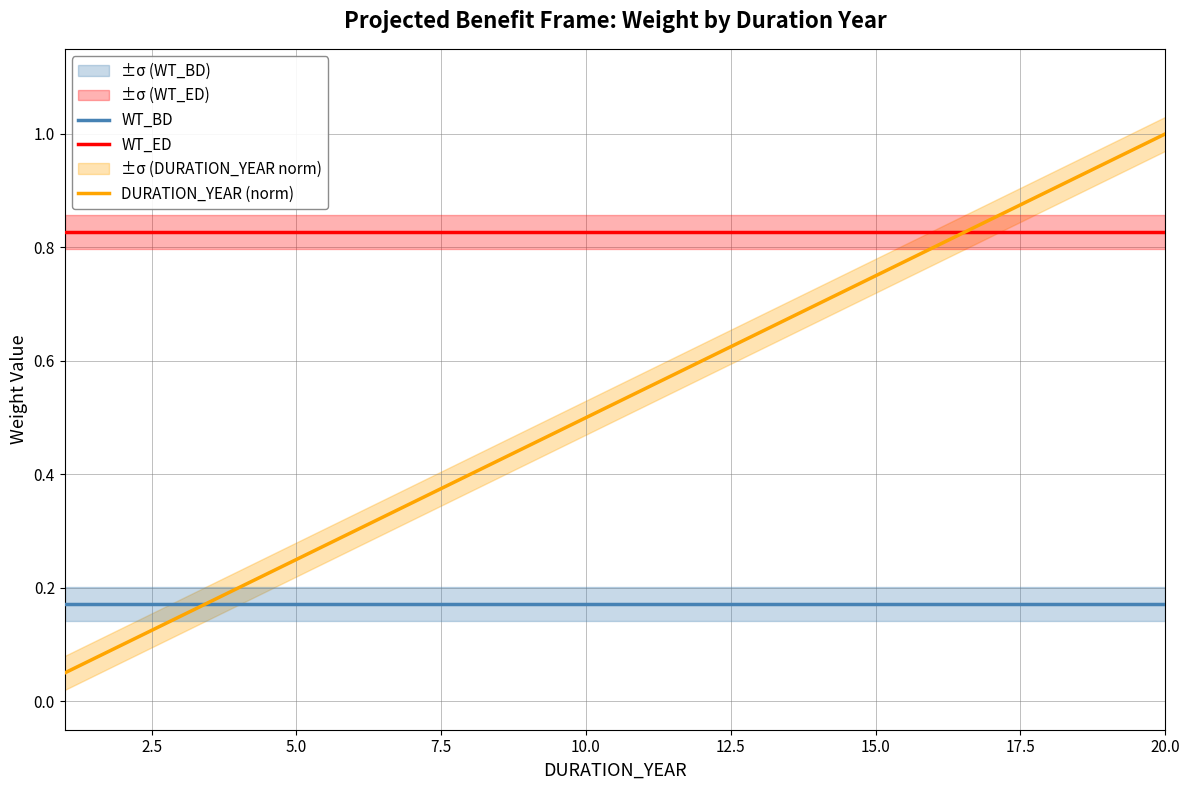

How many times do DURATION_YEAR (norm) and WT_ED cross each other?

1